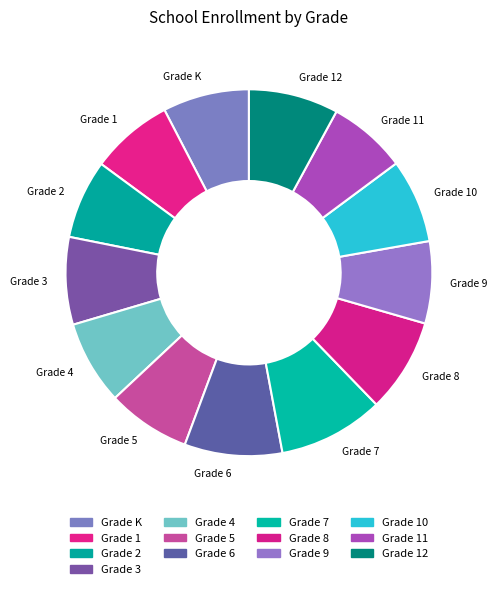

Is it true that Grade 12 is 8% of the pie?

True